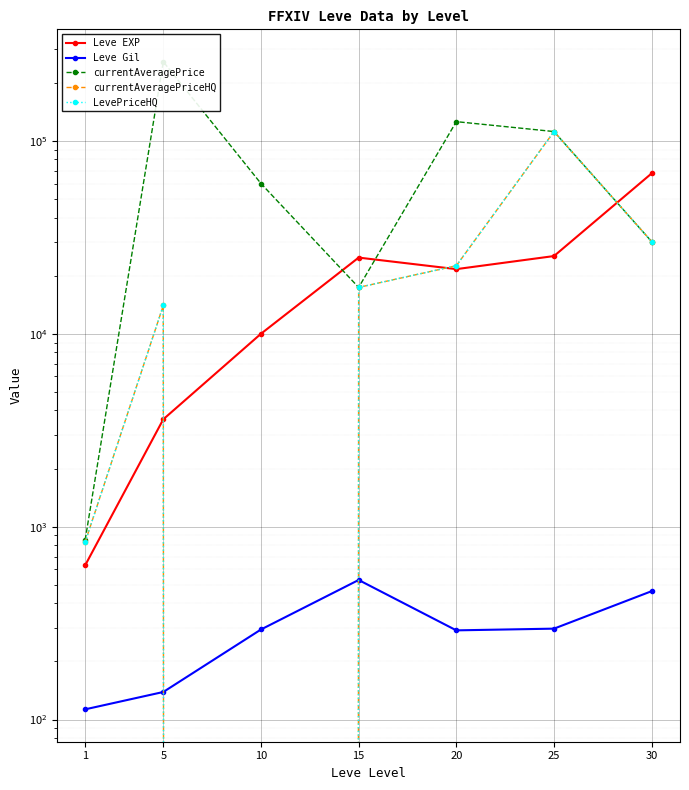

What is the value of the Leve EXP point at the 3rd from the left?

9990.0